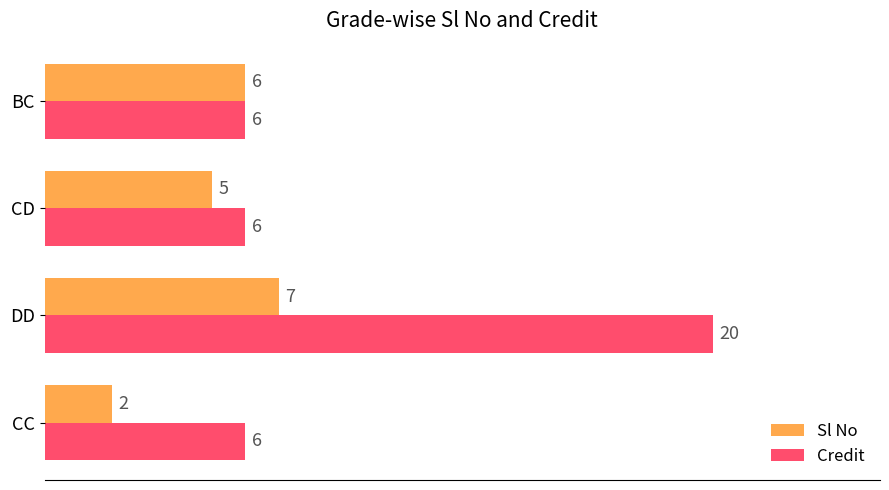

What is the lowest value of the Sl No series?

2